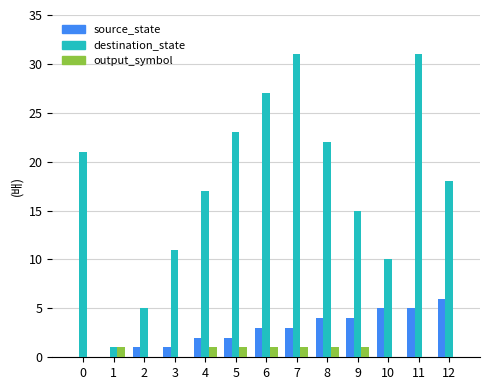

What is the maximum value shown in the chart?

31